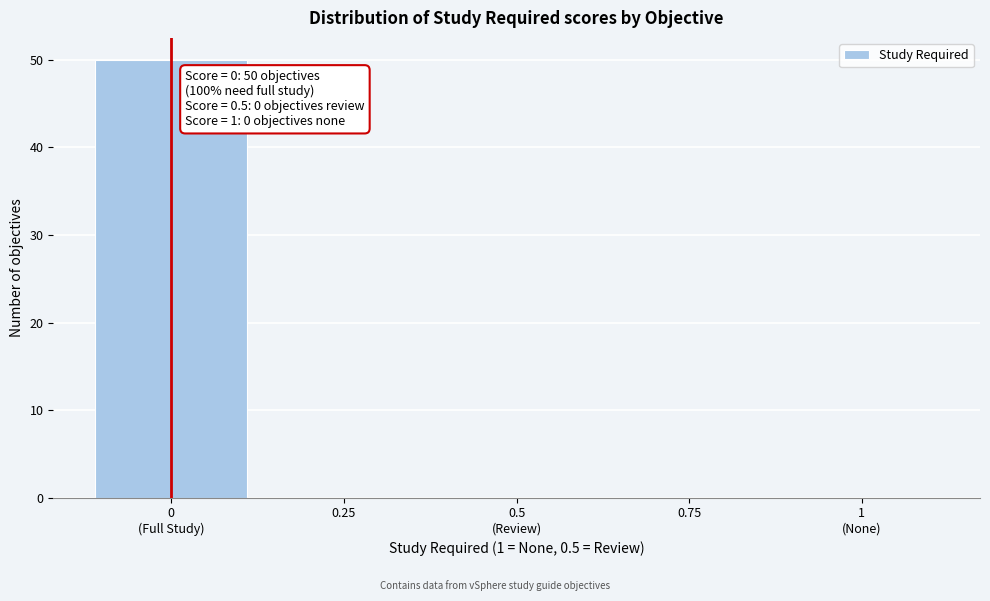

What is the maximum value shown in the chart?

50